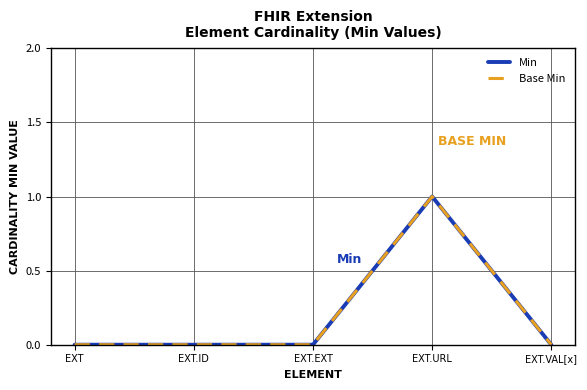

Reading right to left, extract all data points from this chart.

Min: 0	1	0	0	0
Base Min: 0	1	0	0	0